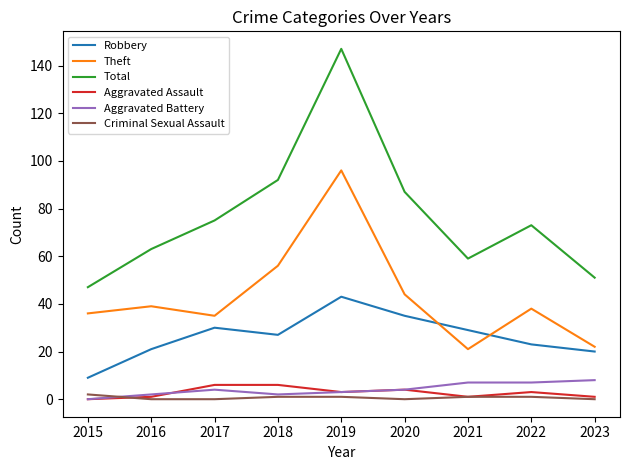

True or false: Total has a value of 51 at 2023.

True